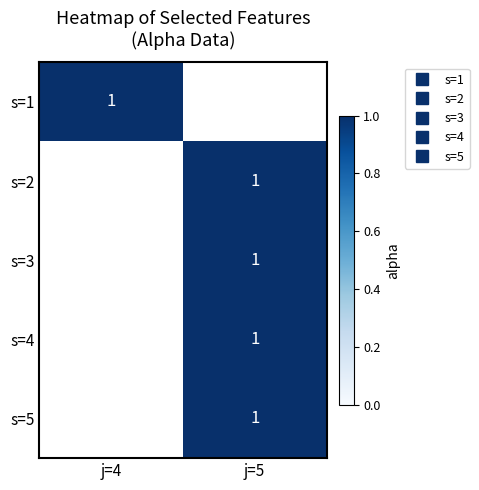

What is the greatest value displayed?

1